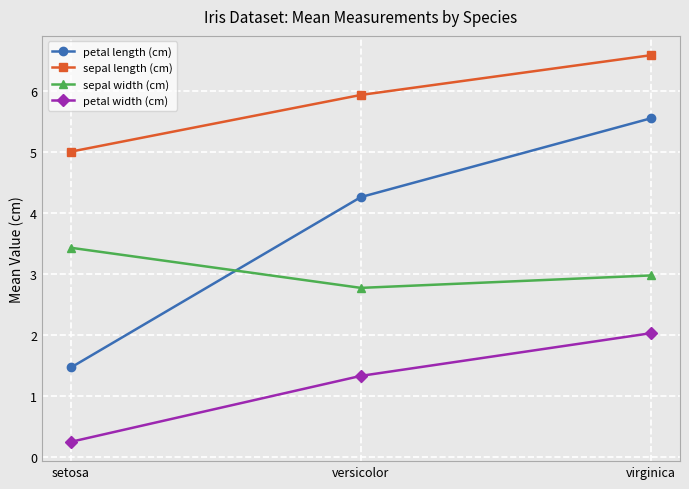

The value of sepal width (cm) at setosa is 0.7. True or false?

False